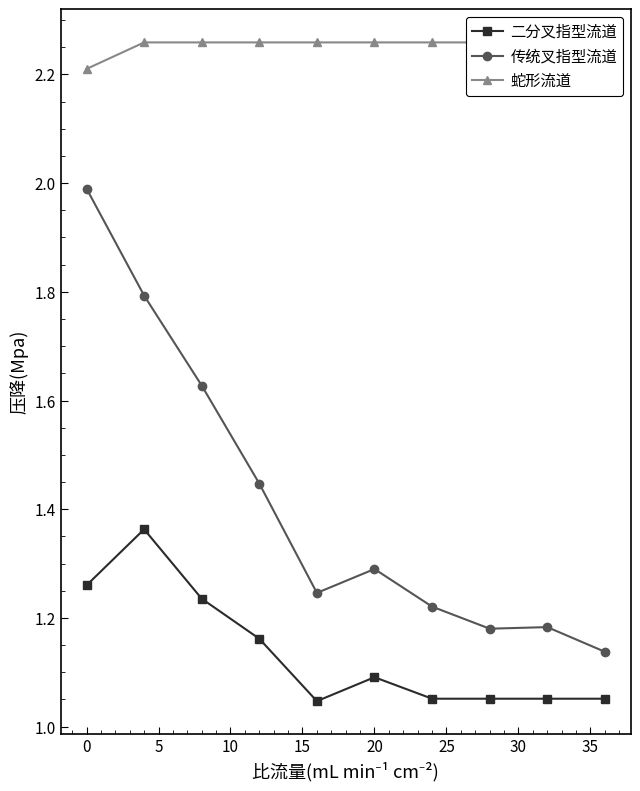

Where is the first local maximum for 传统叉指型流道?

20